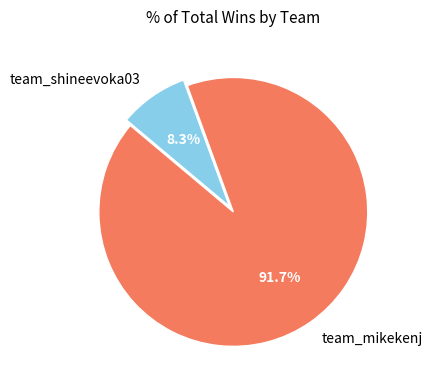

Which has a higher value, team_mikekenj or team_shineevoka03?

team_mikekenj